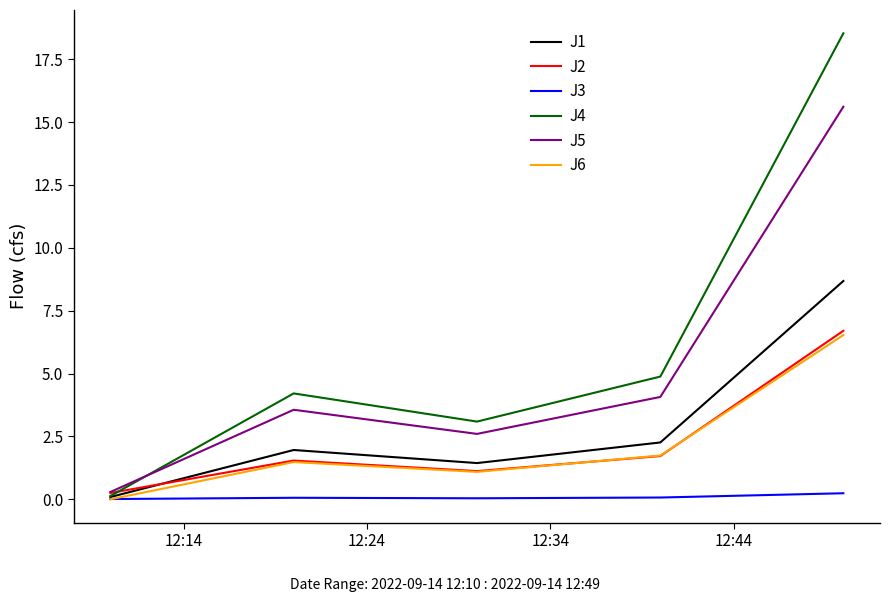

Which series has the widest spread of values?

J4